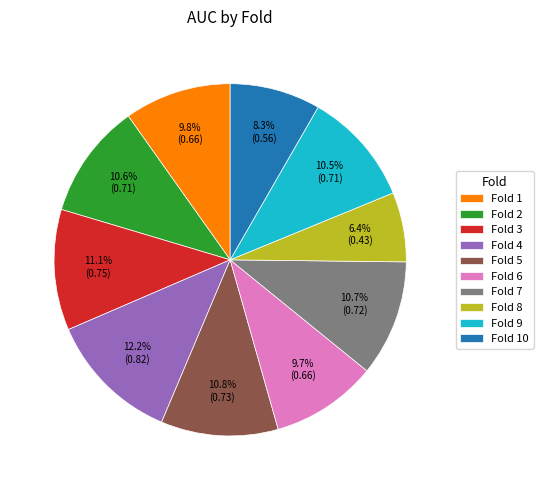

The Fold 1 slice represents 10% of the pie. True or false?

True